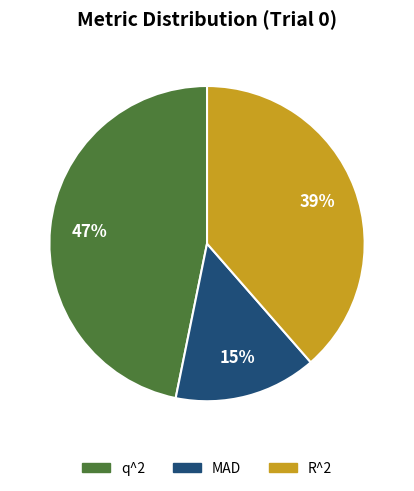

Is there any slice that represents more than half of the pie?

No